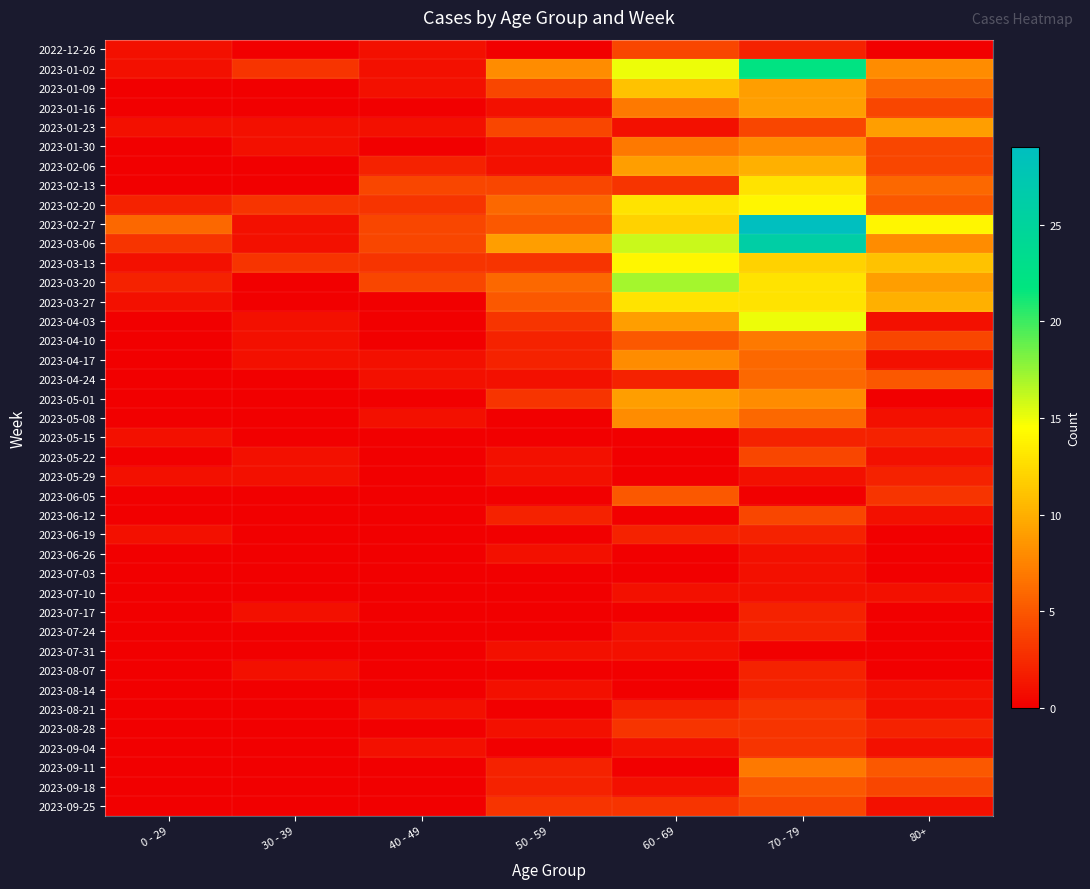

Reading left to right, what are all the values shown in this chart?

2022-12-26: 0 - 29=1	30 - 39=0	40 - 49=1	50 - 59=0	60 - 69=4	70 - 79=2	80+=0
2023-01-02: 0 - 29=1	30 - 39=3	40 - 49=1	50 - 59=8	60 - 69=15	70 - 79=22	80+=8
2023-01-09: 0 - 29=0	30 - 39=0	40 - 49=1	50 - 59=4	60 - 69=11	70 - 79=9	80+=6
2023-01-16: 0 - 29=0	30 - 39=0	40 - 49=0	50 - 59=1	60 - 69=7	70 - 79=9	80+=4
2023-01-23: 0 - 29=1	30 - 39=1	40 - 49=1	50 - 59=4	60 - 69=1	70 - 79=4	80+=9
2023-01-30: 0 - 29=0	30 - 39=1	40 - 49=0	50 - 59=1	60 - 69=7	70 - 79=8	80+=4
2023-02-06: 0 - 29=0	30 - 39=0	40 - 49=2	50 - 59=1	60 - 69=9	70 - 79=10	80+=4
2023-02-13: 0 - 29=0	30 - 39=0	40 - 49=4	50 - 59=4	60 - 69=3	70 - 79=13	80+=6
2023-02-20: 0 - 29=2	30 - 39=3	40 - 49=3	50 - 59=6	60 - 69=13	70 - 79=14	80+=5
2023-02-27: 0 - 29=6	30 - 39=1	40 - 49=4	50 - 59=5	60 - 69=12	70 - 79=29	80+=14
2023-03-06: 0 - 29=3	30 - 39=1	40 - 49=4	50 - 59=9	60 - 69=16	70 - 79=26	80+=8
2023-03-13: 0 - 29=1	30 - 39=3	40 - 49=3	50 - 59=3	60 - 69=14	70 - 79=12	80+=11
2023-03-20: 0 - 29=2	30 - 39=0	40 - 49=4	50 - 59=6	60 - 69=17	70 - 79=13	80+=9
2023-03-27: 0 - 29=1	30 - 39=0	40 - 49=0	50 - 59=5	60 - 69=13	70 - 79=13	80+=10
2023-04-03: 0 - 29=0	30 - 39=1	40 - 49=0	50 - 59=3	60 - 69=9	70 - 79=15	80+=1
2023-04-10: 0 - 29=0	30 - 39=1	40 - 49=0	50 - 59=2	60 - 69=5	70 - 79=7	80+=4
2023-04-17: 0 - 29=0	30 - 39=1	40 - 49=1	50 - 59=2	60 - 69=8	70 - 79=6	80+=1
2023-04-24: 0 - 29=0	30 - 39=0	40 - 49=1	50 - 59=1	60 - 69=2	70 - 79=6	80+=5
2023-05-01: 0 - 29=0	30 - 39=0	40 - 49=0	50 - 59=3	60 - 69=9	70 - 79=8	80+=0
2023-05-08: 0 - 29=0	30 - 39=0	40 - 49=1	50 - 59=0	60 - 69=8	70 - 79=6	80+=1
2023-05-15: 0 - 29=1	30 - 39=0	40 - 49=0	50 - 59=0	60 - 69=0	70 - 79=2	80+=2
2023-05-22: 0 - 29=0	30 - 39=1	40 - 49=0	50 - 59=1	60 - 69=0	70 - 79=4	80+=1
2023-05-29: 0 - 29=1	30 - 39=1	40 - 49=0	50 - 59=1	60 - 69=0	70 - 79=1	80+=2
2023-06-05: 0 - 29=0	30 - 39=0	40 - 49=0	50 - 59=0	60 - 69=5	70 - 79=0	80+=3
2023-06-12: 0 - 29=0	30 - 39=0	40 - 49=0	50 - 59=2	60 - 69=0	70 - 79=4	80+=1
2023-06-19: 0 - 29=1	30 - 39=0	40 - 49=0	50 - 59=0	60 - 69=2	70 - 79=2	80+=0
2023-06-26: 0 - 29=0	30 - 39=0	40 - 49=0	50 - 59=1	60 - 69=0	70 - 79=1	80+=0
2023-07-03: 0 - 29=0	30 - 39=0	40 - 49=0	50 - 59=0	60 - 69=0	70 - 79=1	80+=0
2023-07-10: 0 - 29=0	30 - 39=0	40 - 49=0	50 - 59=0	60 - 69=1	70 - 79=1	80+=1
2023-07-17: 0 - 29=0	30 - 39=1	40 - 49=0	50 - 59=0	60 - 69=0	70 - 79=2	80+=0
2023-07-24: 0 - 29=0	30 - 39=0	40 - 49=0	50 - 59=0	60 - 69=1	70 - 79=2	80+=0
2023-07-31: 0 - 29=0	30 - 39=0	40 - 49=0	50 - 59=1	60 - 69=1	70 - 79=0	80+=0
2023-08-07: 0 - 29=0	30 - 39=1	40 - 49=0	50 - 59=0	60 - 69=0	70 - 79=2	80+=0
2023-08-14: 0 - 29=0	30 - 39=0	40 - 49=0	50 - 59=1	60 - 69=0	70 - 79=2	80+=1
2023-08-21: 0 - 29=0	30 - 39=0	40 - 49=1	50 - 59=0	60 - 69=2	70 - 79=3	80+=1
2023-08-28: 0 - 29=0	30 - 39=0	40 - 49=0	50 - 59=1	60 - 69=3	70 - 79=3	80+=2
2023-09-04: 0 - 29=0	30 - 39=0	40 - 49=1	50 - 59=0	60 - 69=1	70 - 79=3	80+=1
2023-09-11: 0 - 29=0	30 - 39=0	40 - 49=0	50 - 59=2	60 - 69=0	70 - 79=7	80+=5
2023-09-18: 0 - 29=0	30 - 39=0	40 - 49=0	50 - 59=2	60 - 69=1	70 - 79=5	80+=4
2023-09-25: 0 - 29=0	30 - 39=0	40 - 49=0	50 - 59=3	60 - 69=3	70 - 79=4	80+=1